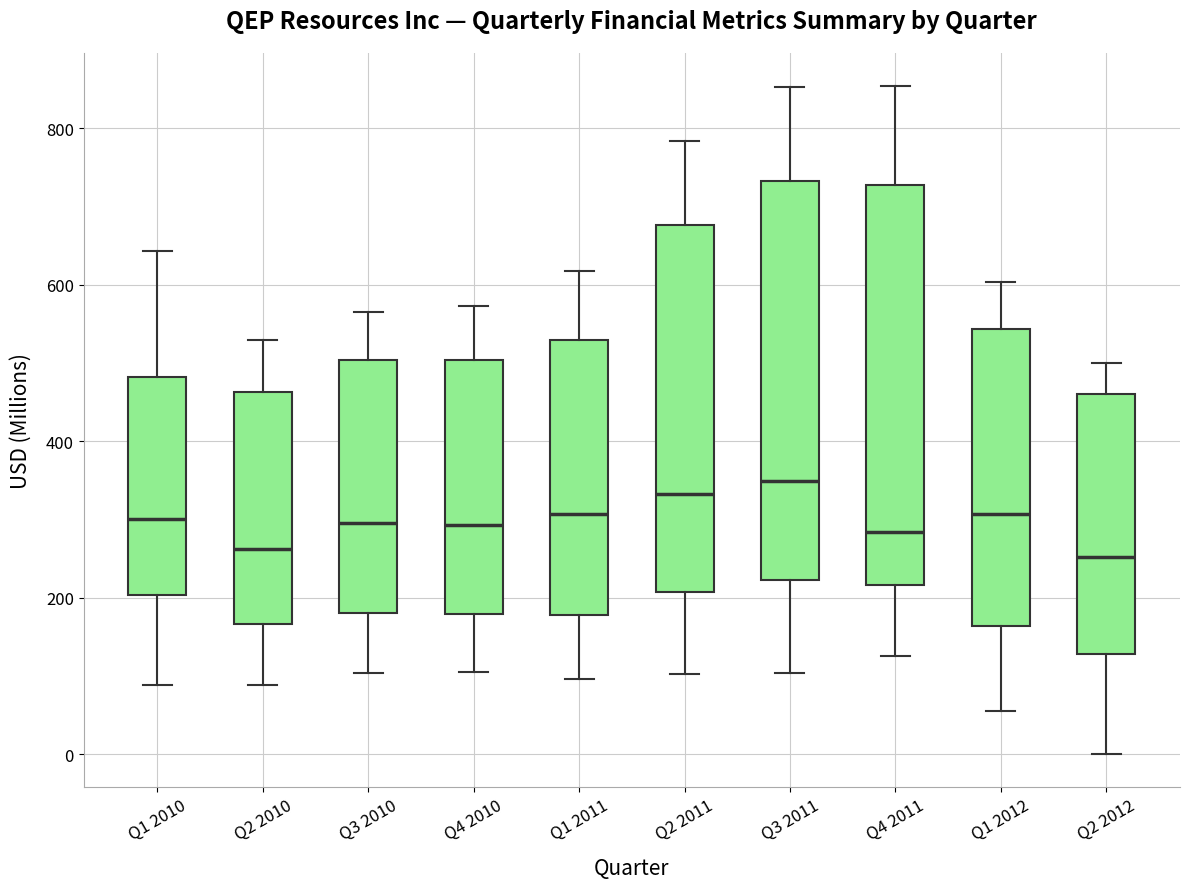

Reading left to right, transcribe this box plot: for each box, give where its median line is, the range the box spans, and where its two whiskers end, as read against the y-axis. The values are not printed on the chart, so give them approximately, as read against the axis.

Q1 2010: median 300, box 200 to 480, whiskers 80 to 640
Q2 2010: median 260, box 160 to 460, whiskers 80 to 520
Q3 2010: median 300, box 180 to 500, whiskers 100 to 560
Q4 2010: median 300, box 180 to 500, whiskers 100 to 580
Q1 2011: median 300, box 180 to 520, whiskers 100 to 620
Q2 2011: median 340, box 200 to 680, whiskers 100 to 780
Q3 2011: median 340, box 220 to 740, whiskers 100 to 860
Q4 2011: median 280, box 220 to 720, whiskers 120 to 860
Q1 2012: median 300, box 160 to 540, whiskers 60 to 600
Q2 2012: median 260, box 120 to 460, whiskers 0 to 500